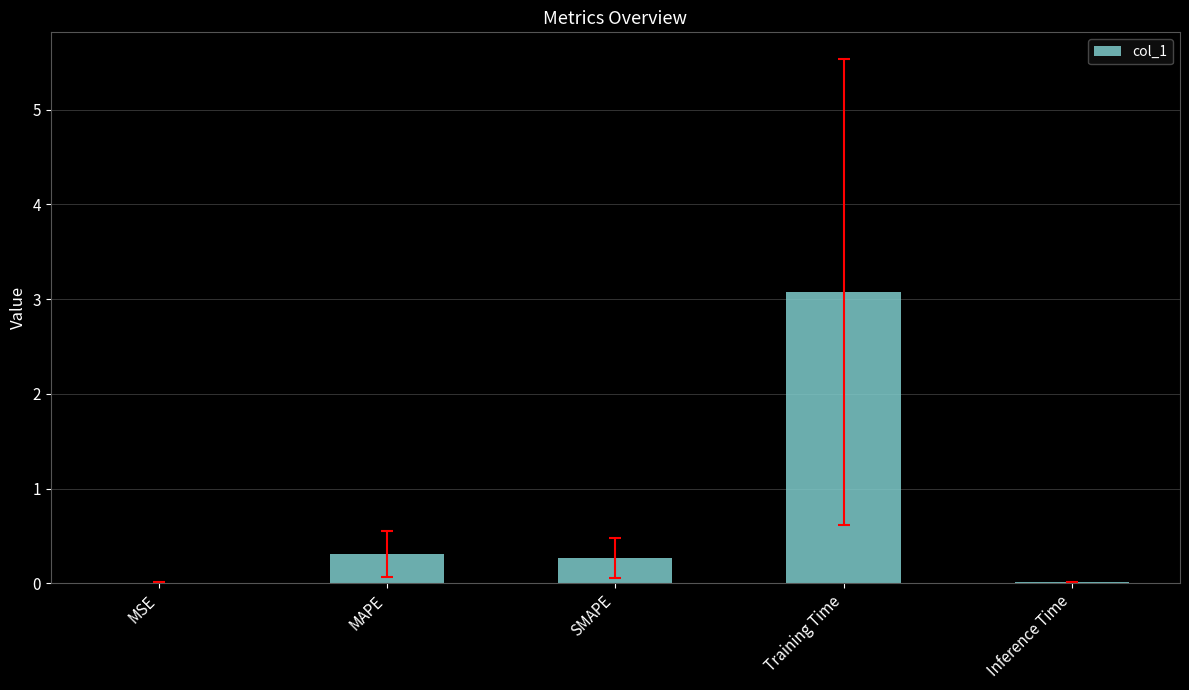

What is the sum of all values?

3.7